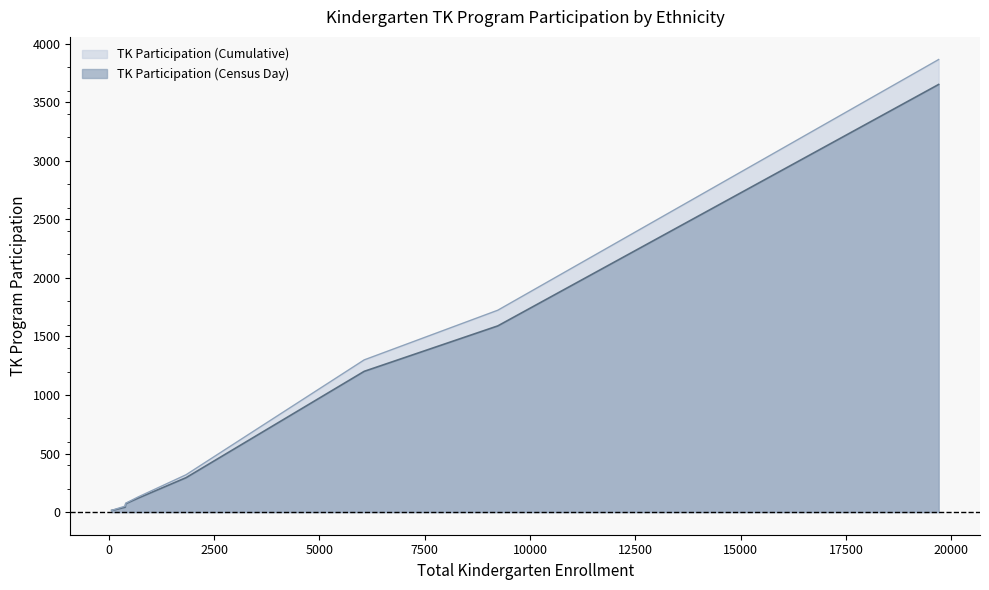

How many data points in TK Participation (Cumulative) are less than 129?

4